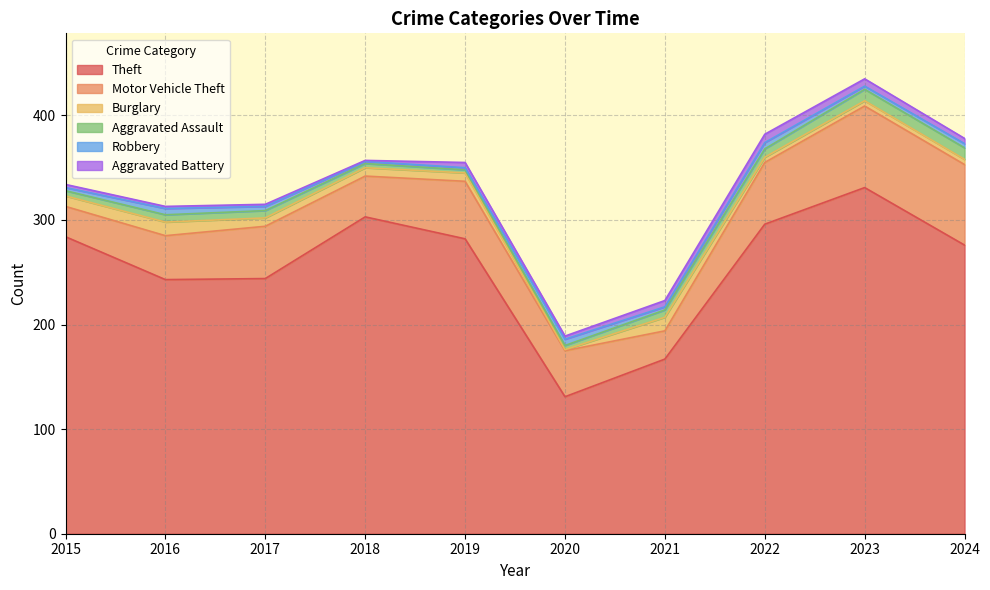

Is it true that Aggravated Battery equals 4 at 2017?

False